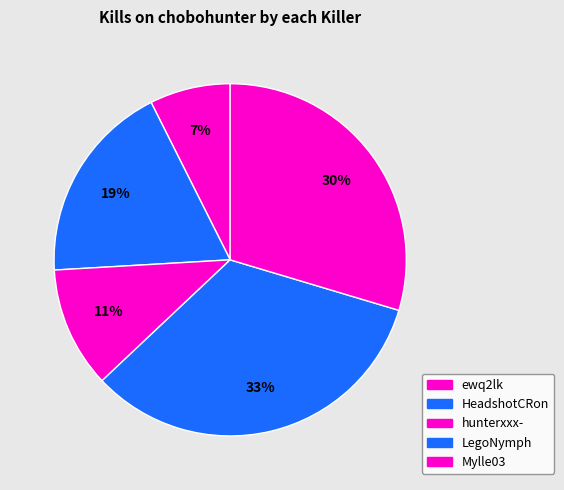

How many segments does this pie chart have?

5